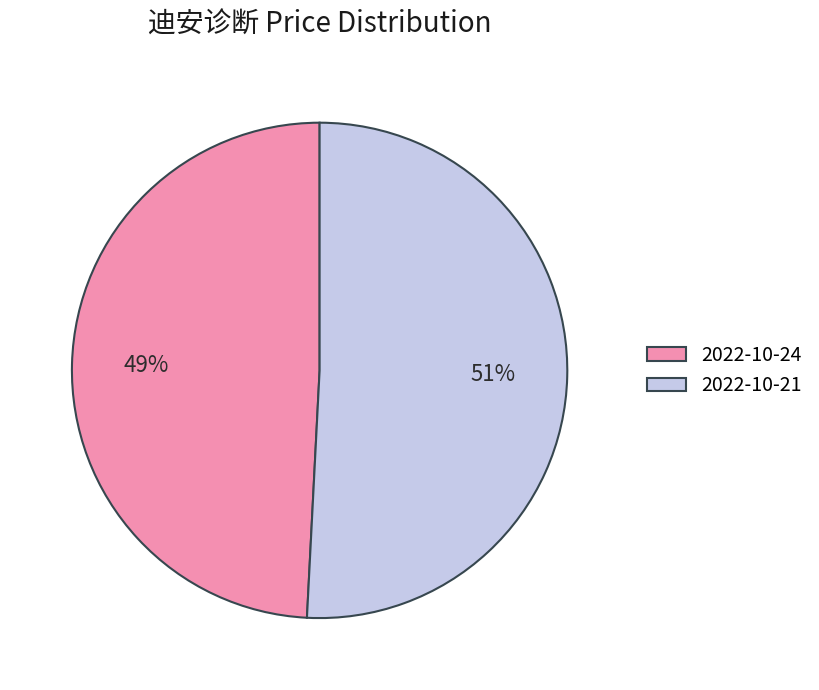

What is the ratio of the value at 2022-10-24 to the value at 2022-10-21?

1.0